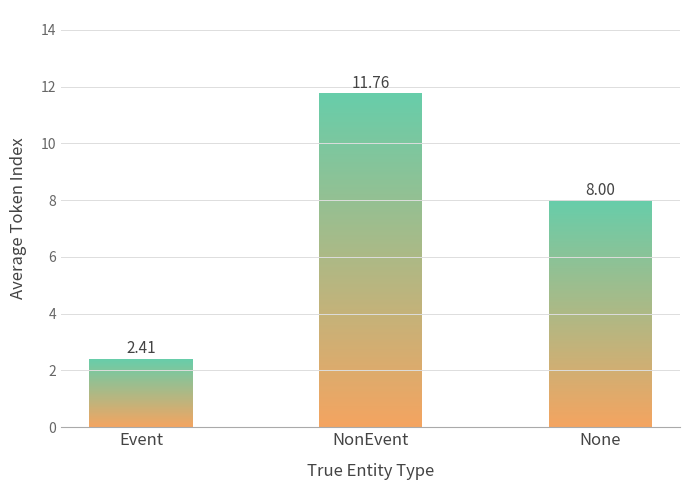

Between Event and None, which is larger?

None